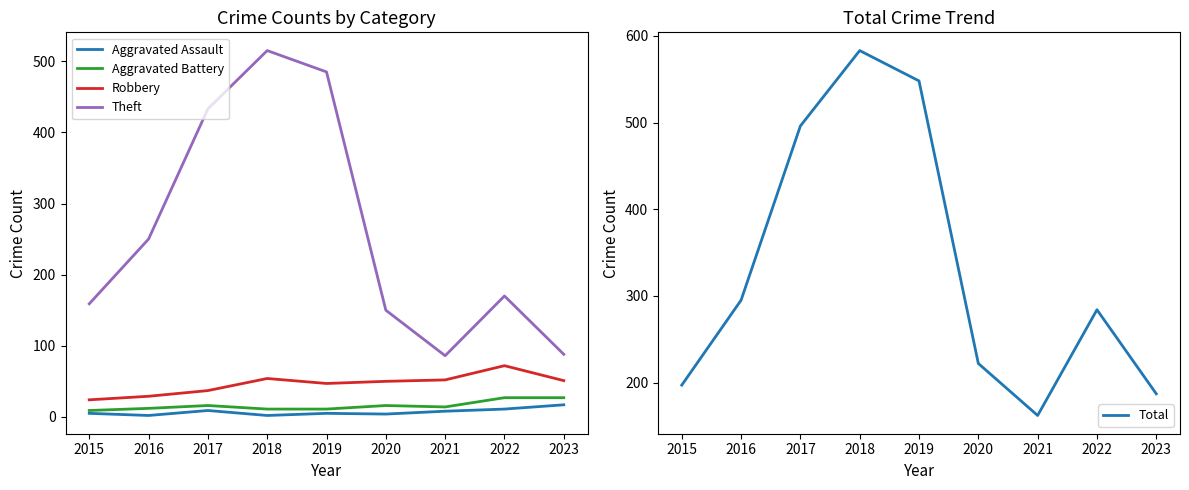

Which series has the widest spread of values?

Theft